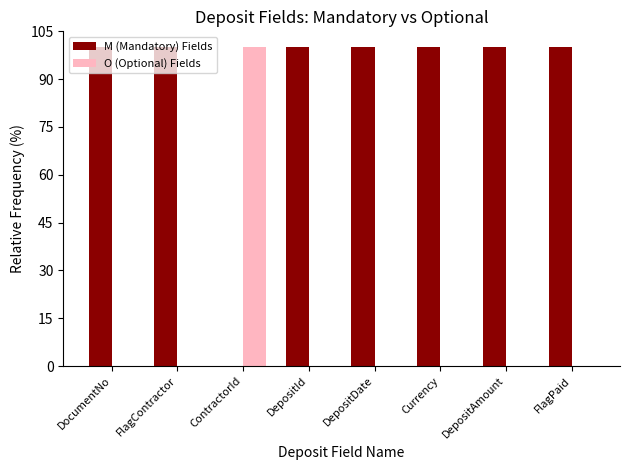

The O (Optional) Fields series shows 100 at ContractorId. True or false?

True